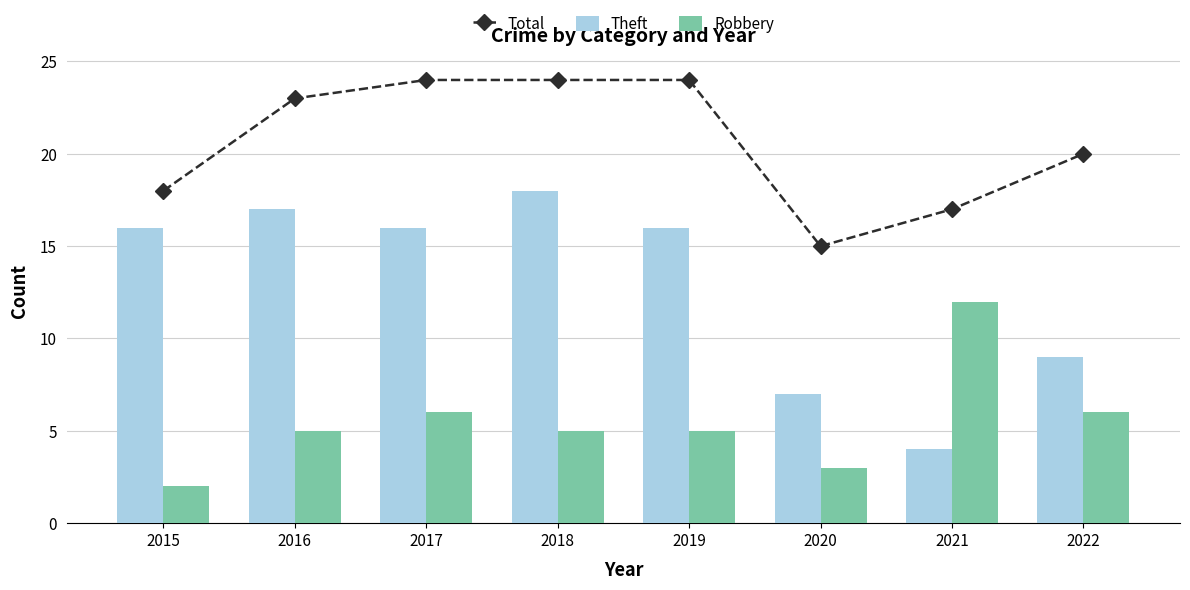

Which series has the largest total across all categories?

Total